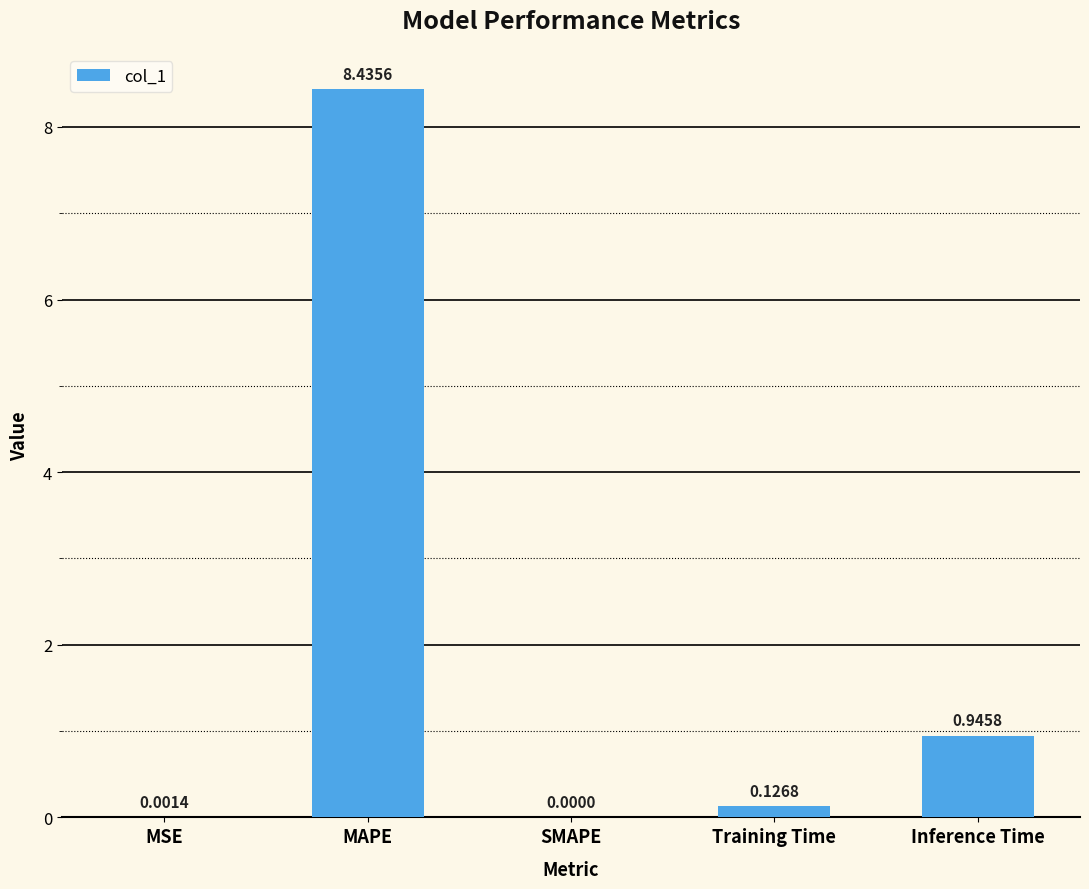

What is the greatest value displayed?

8.4